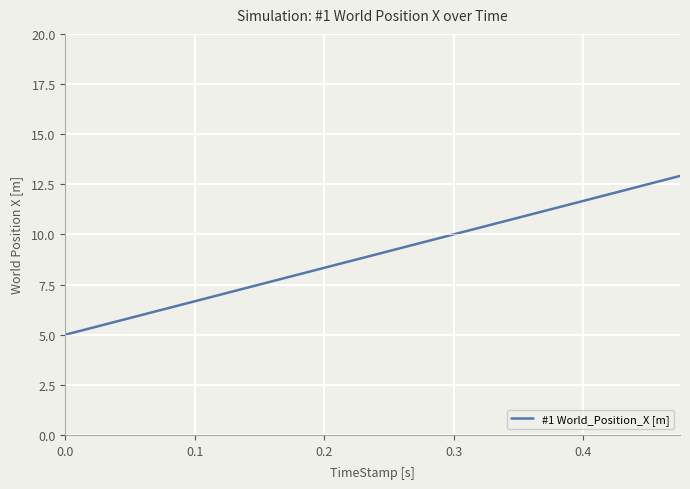

How many data points are less than 9?

10